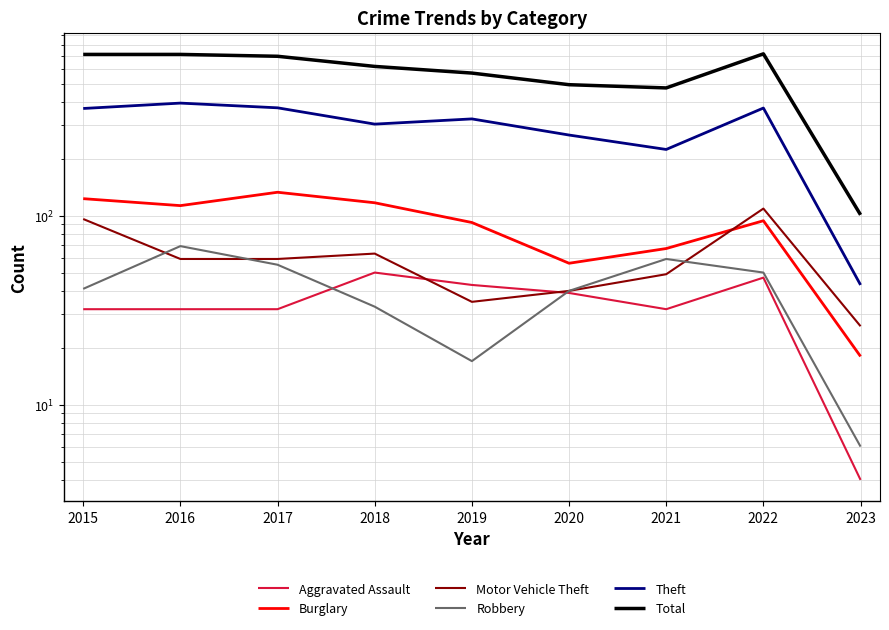

At which category is the sum across all series the highest?

2022